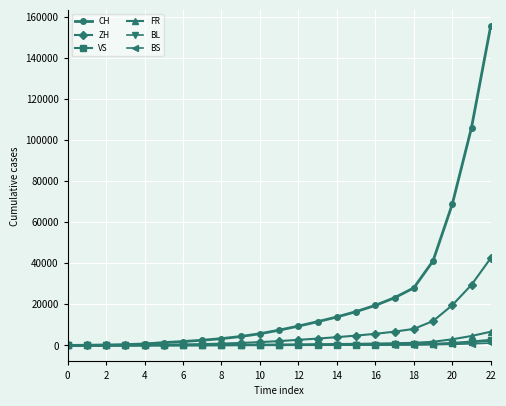

What is the maximum value shown in the chart?

155532